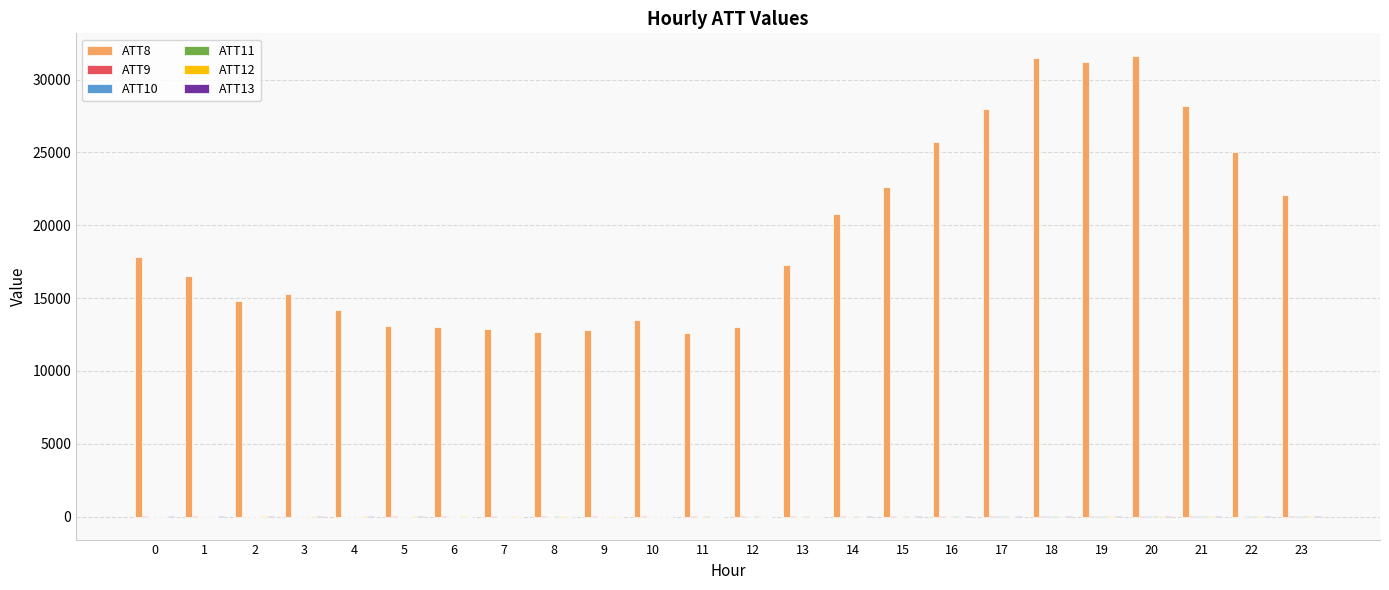

What is the greatest value displayed?

31600.0